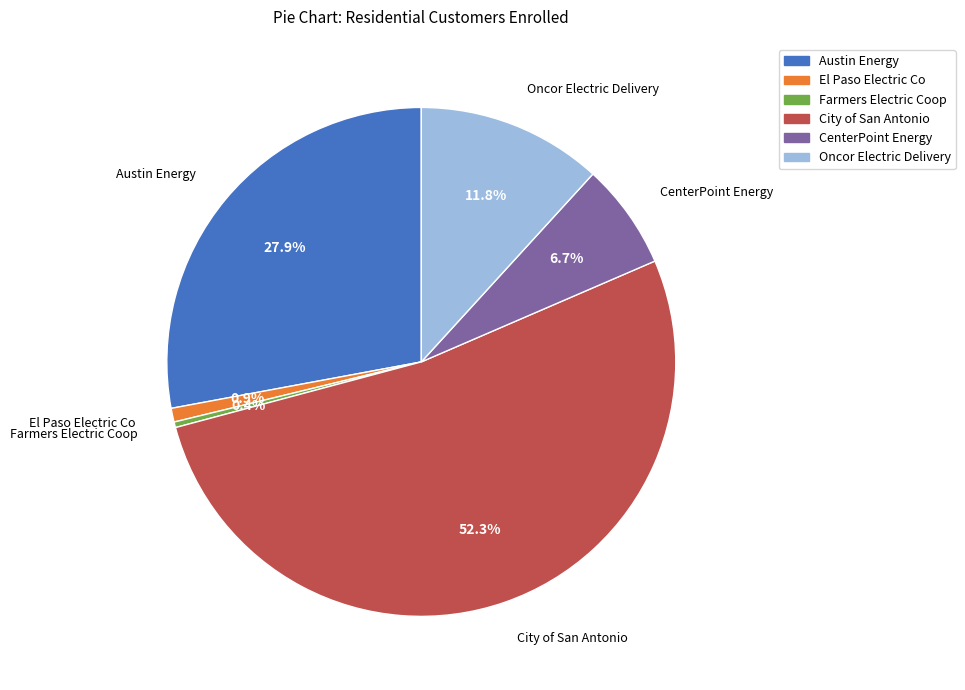

True or false: Oncor Electric Delivery accounts for 1% of the total.

False